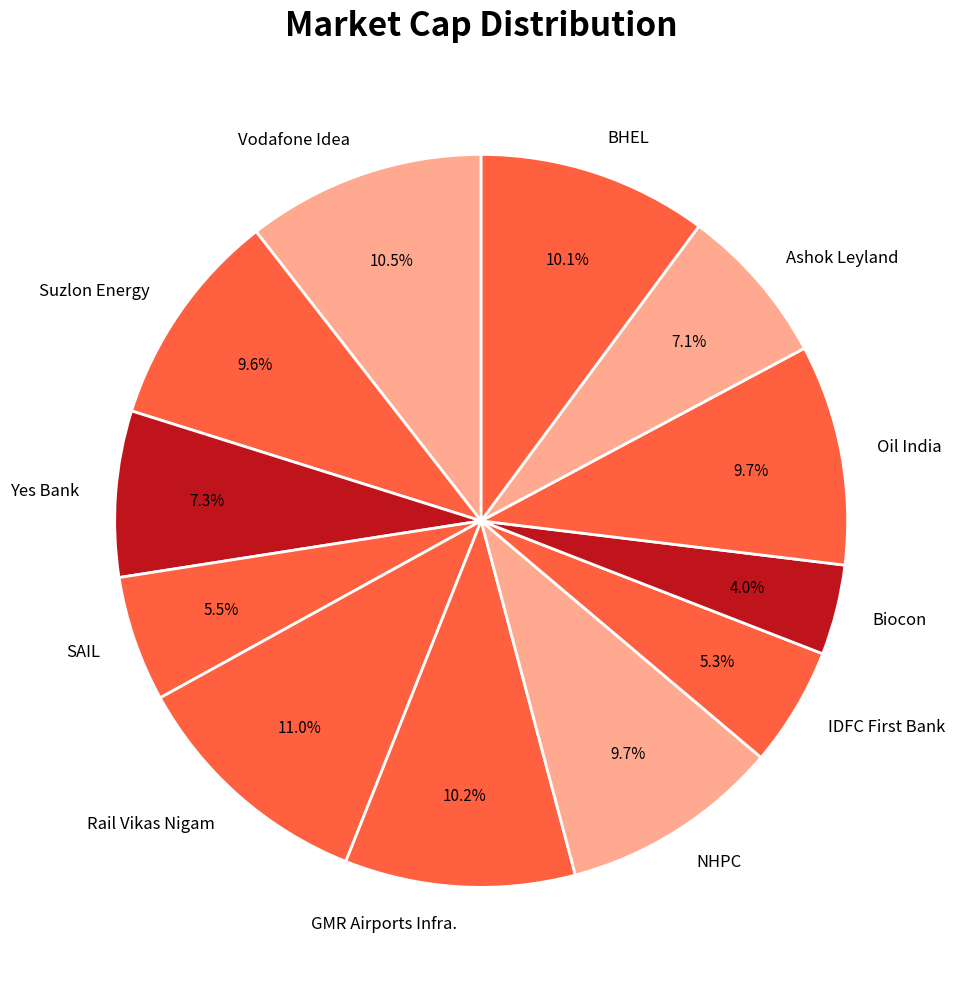

To the nearest percent, what percentage of the pie is Ashok Leyland?

7%